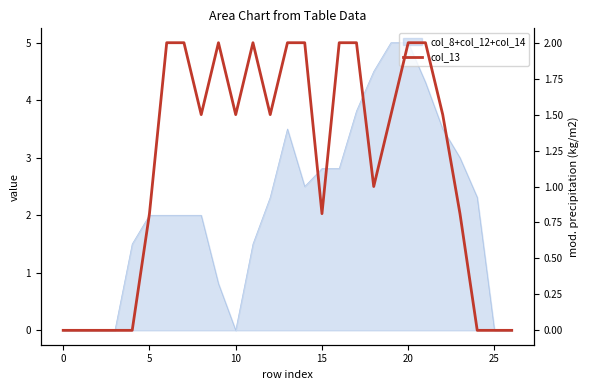

True or false: the data shows 2.0 at 21.

True